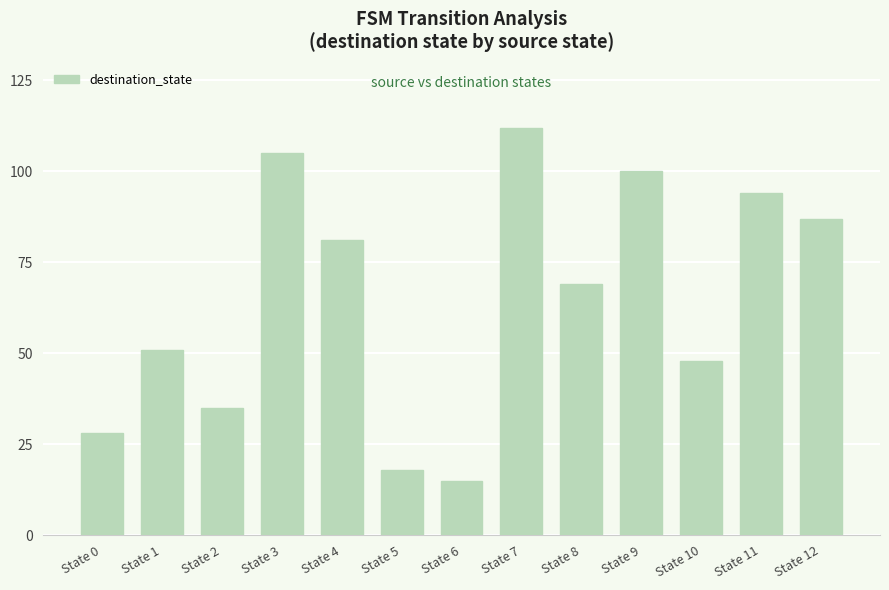

List the labels in order of value, smallest first.

State 6, State 5, State 0, State 2, State 10, State 1, State 8, State 4, State 12, State 11, State 9, State 3, State 7